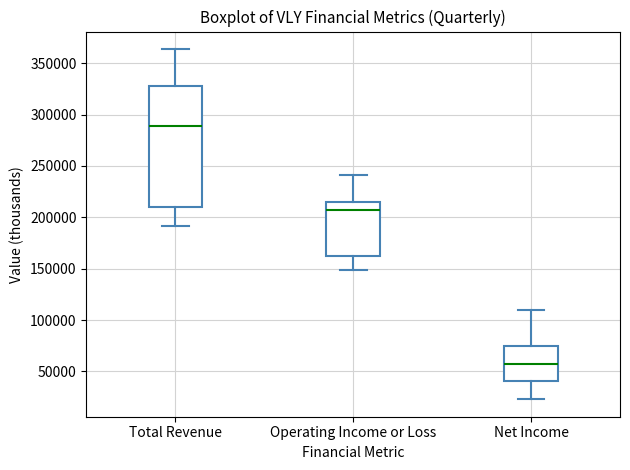

Where does the upper whisker of the box for Operating Income or Loss end on the y-axis? The values are not printed on the chart, so give them approximately, as read against the axis.

240000